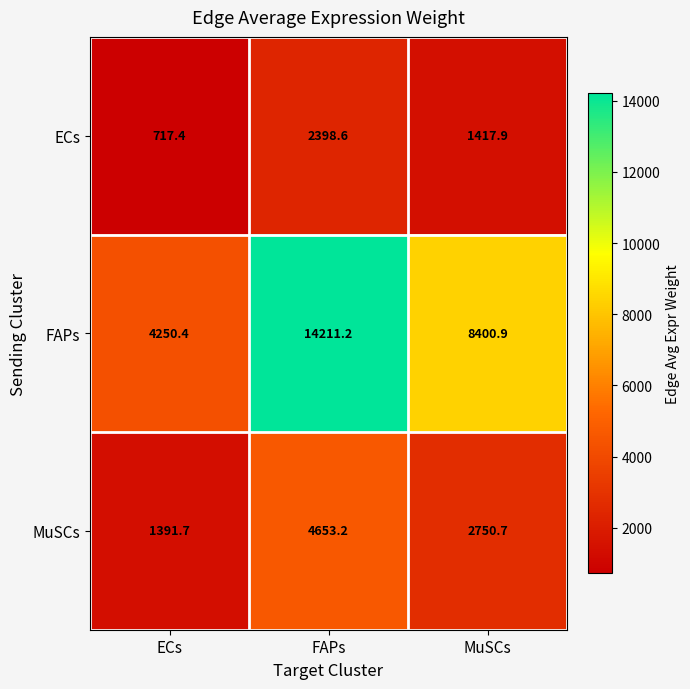

What is the total value across all series at MuSCs?

12569.5